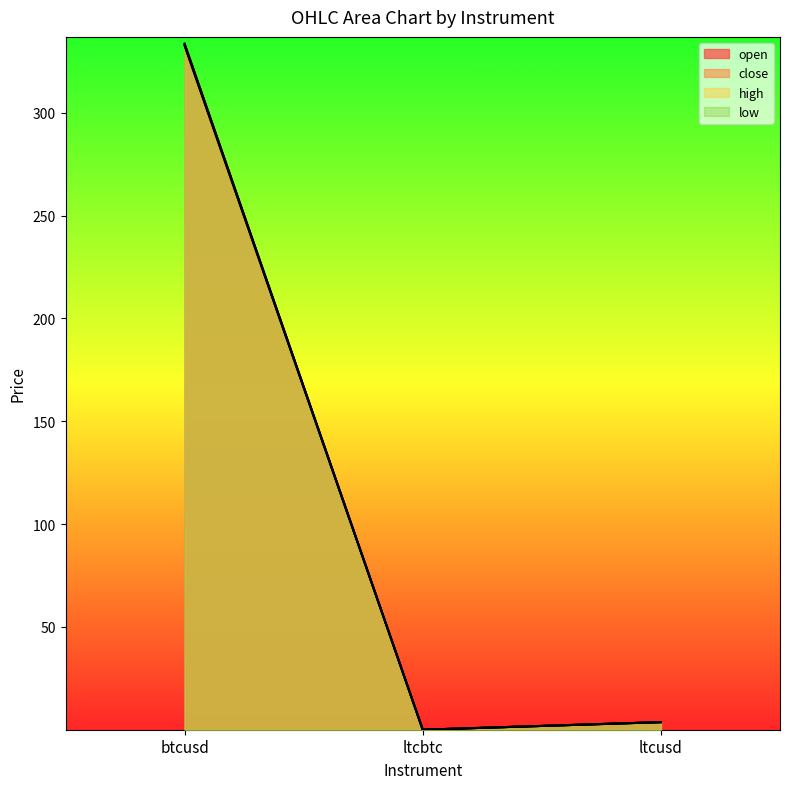

How many data points in high are less than 3?

1